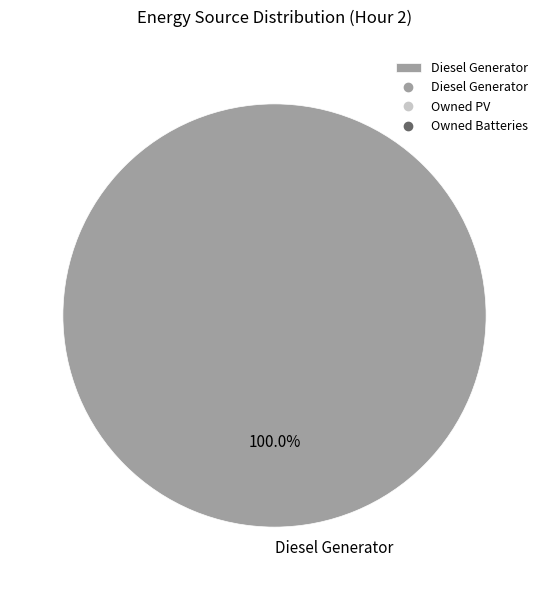

Which category accounts for the majority?

Diesel Generator